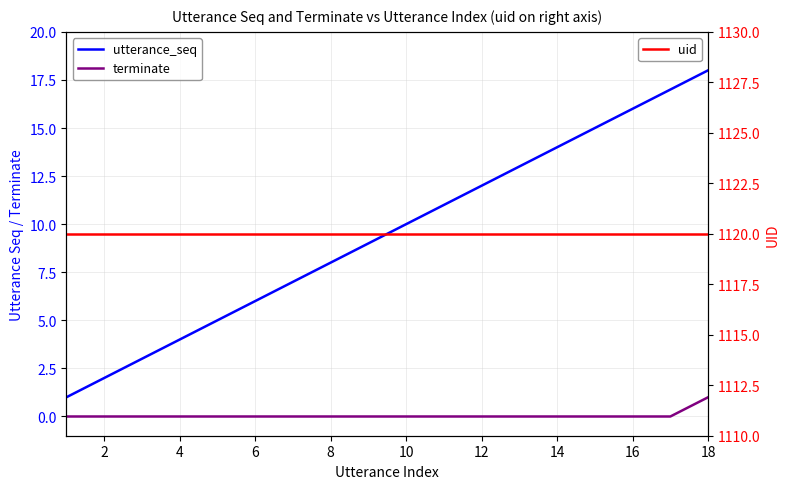

Between 12 and 14, which is larger?

14